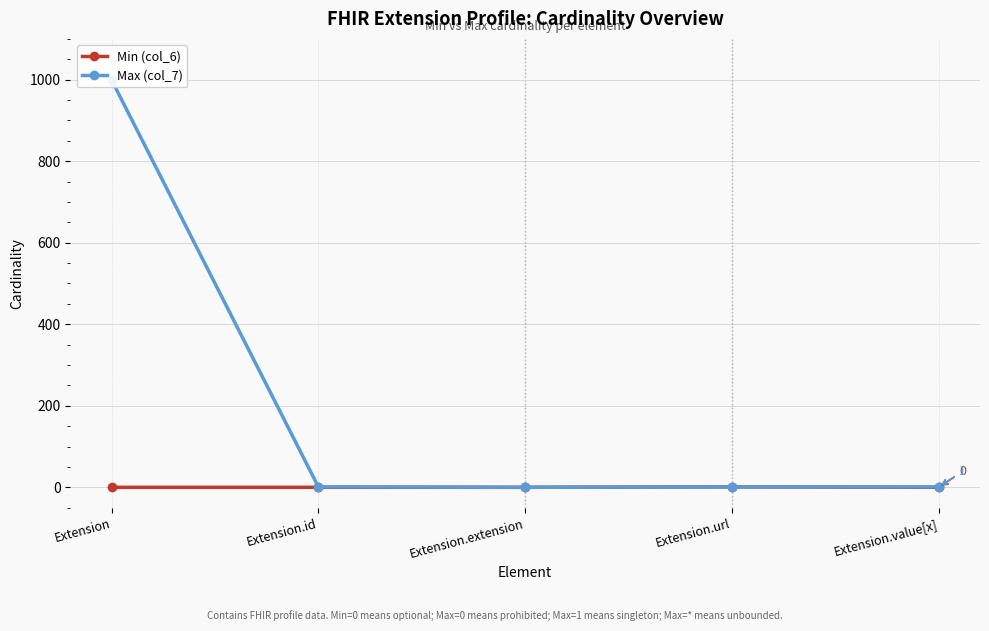

How many lines are shown in the chart?

2